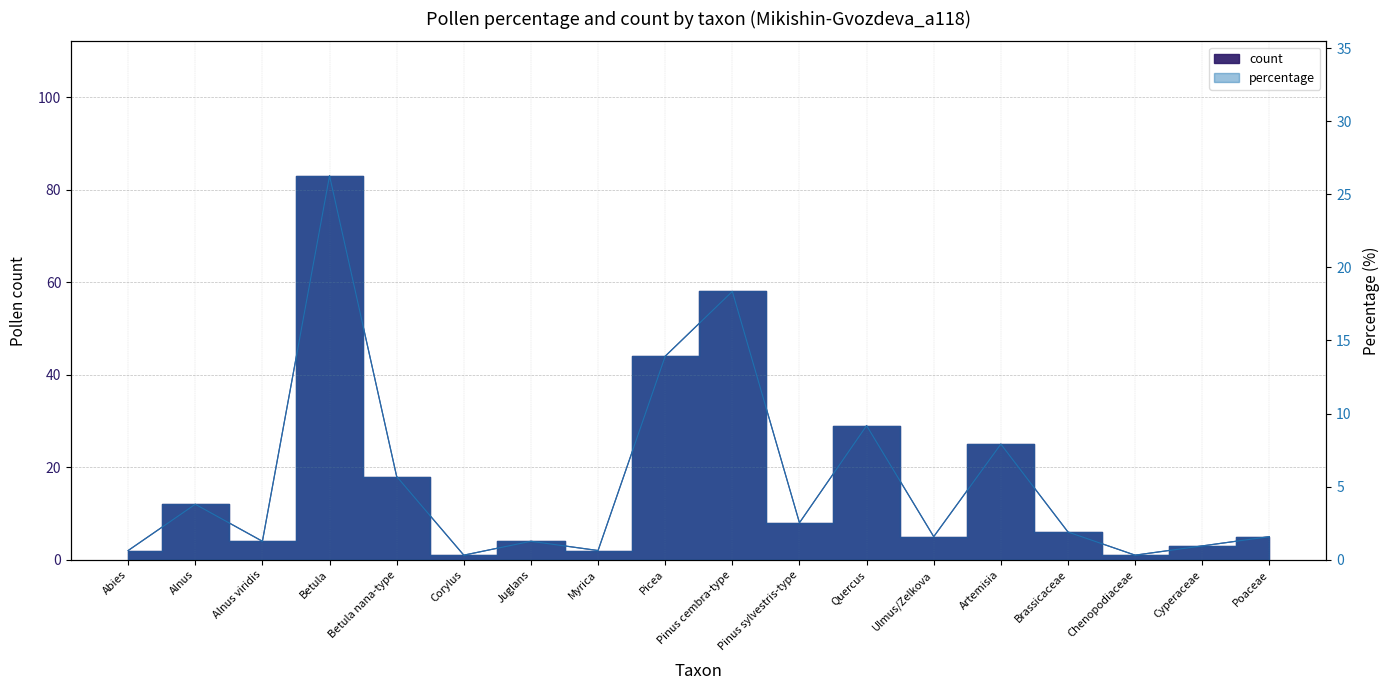

Where does the percentage series first go above 1?

Alnus